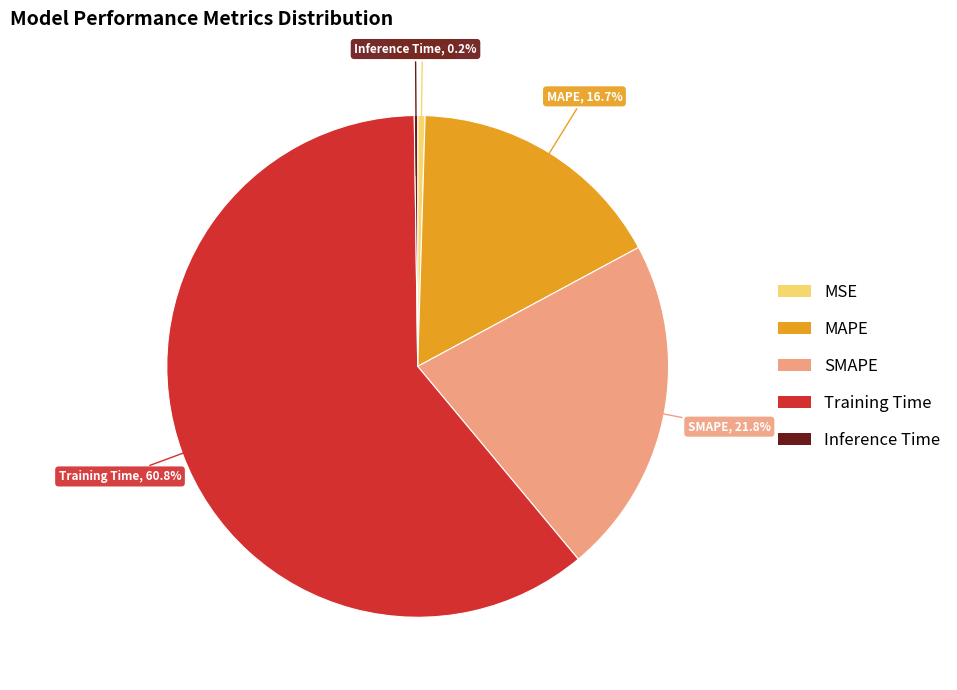

Which category has the biggest portion of the pie?

Training Time